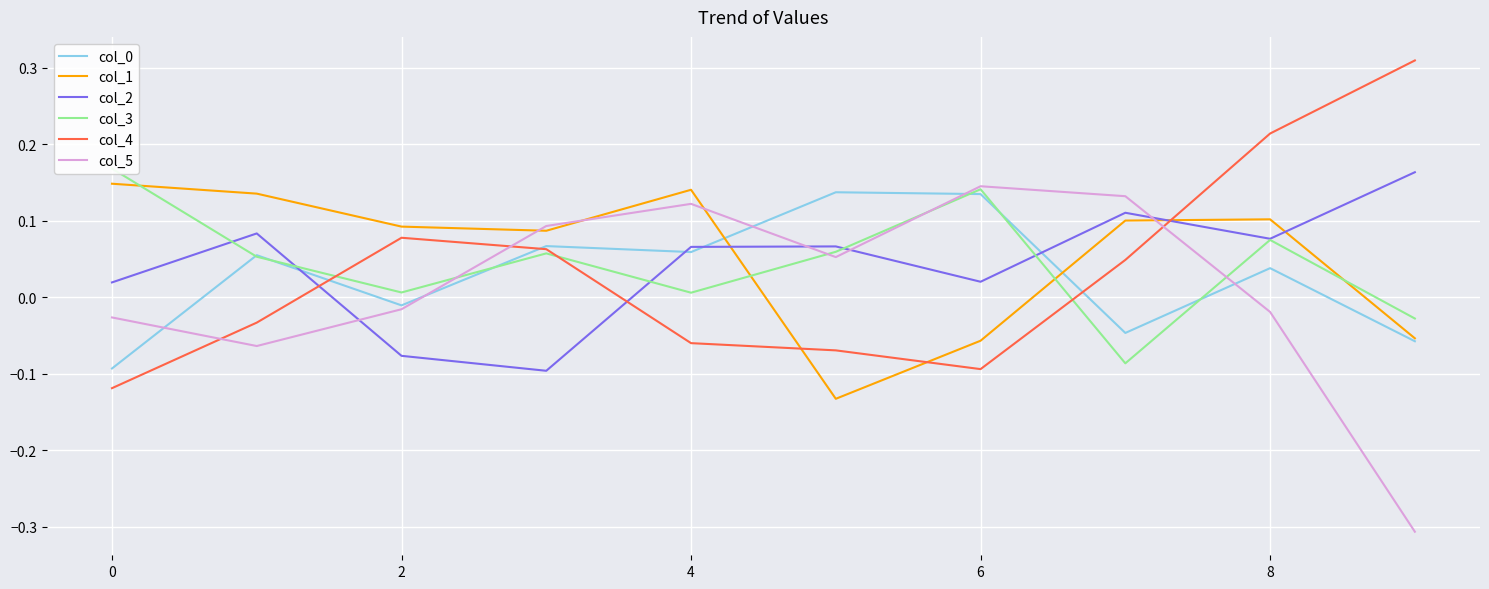

What are all the series names shown in the legend?

col_0, col_1, col_2, col_3, col_4, col_5